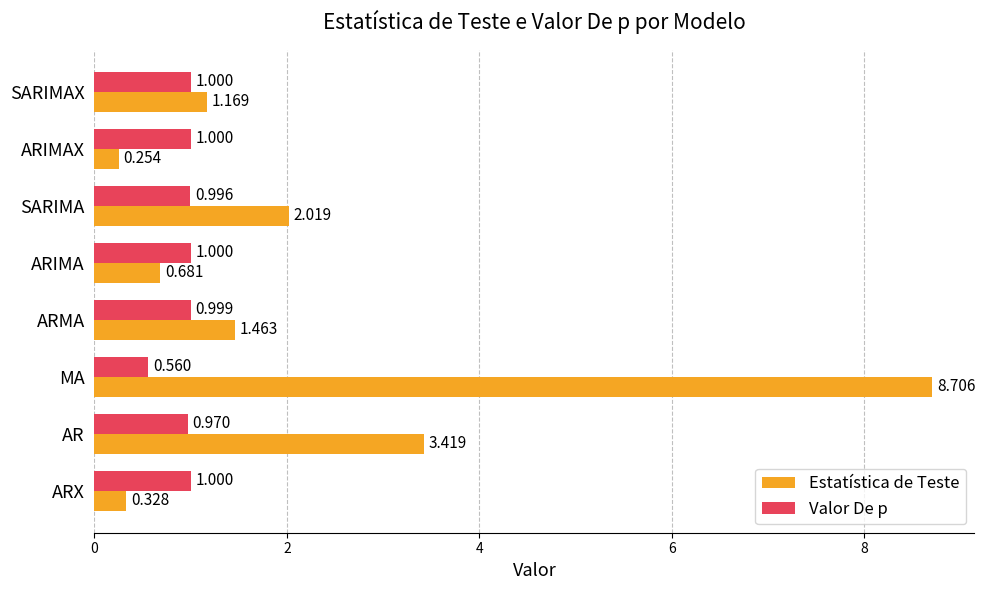

What are all the series names shown in the legend?

Estatística de Teste, Valor De p